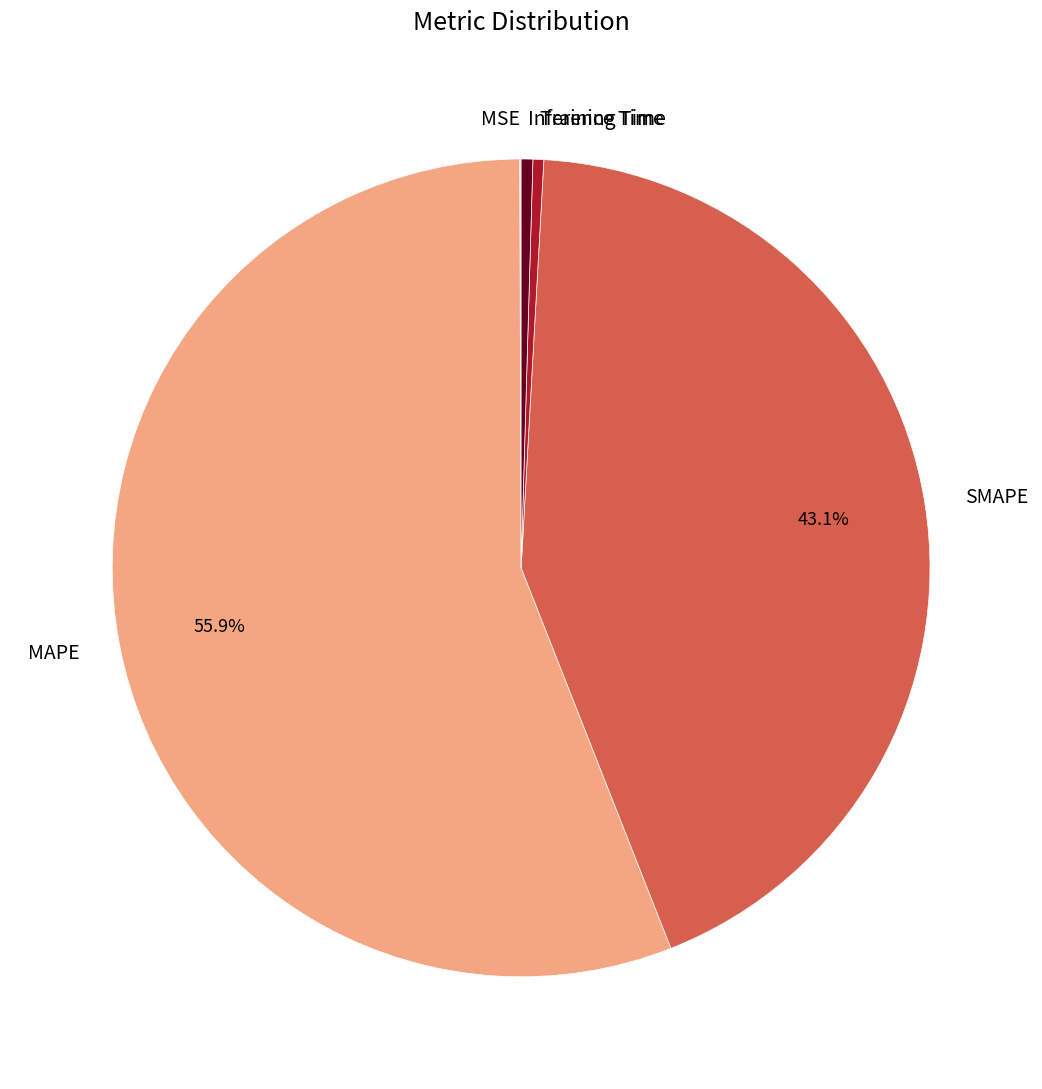

Which category has the biggest portion of the pie?

MAPE